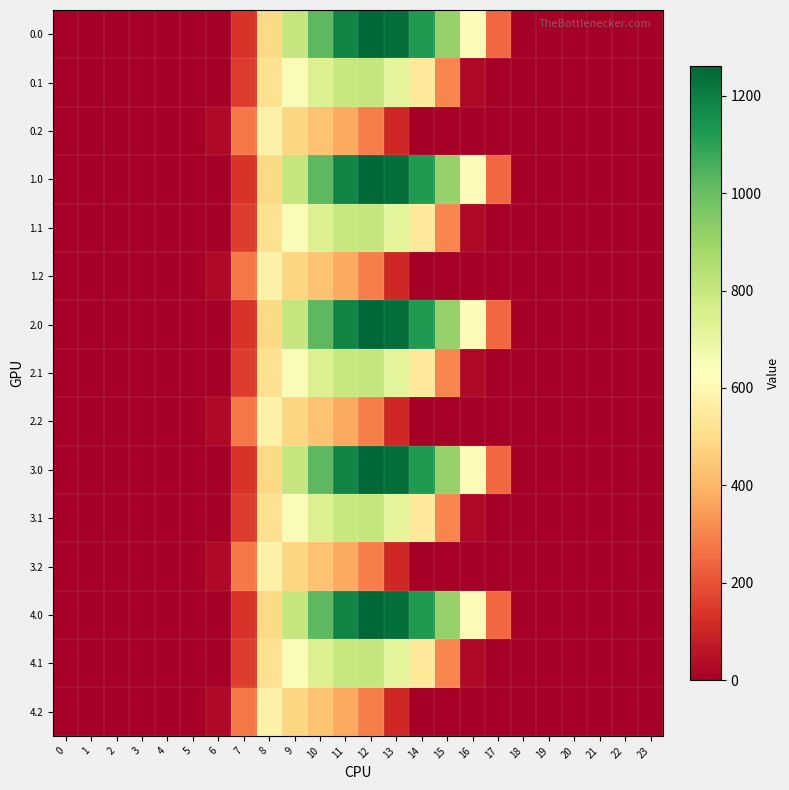

Reading right to left, transcribe all the data shown in this chart.

0.0: 23=0.0	22=0.0	21=0.0	20=0.0	19=0.0	18=0.0	17=243.5	16=613.0	15=911.8	14=1128.6	13=1237.4	12=1261.6	11=1185.2	10=1023.2	9=804.0	8=489.3	7=134.3	6=0.0	5=0.0	4=0.0	3=0.0	2=0.0	1=0.0	0=0.0
0.1: 23=0.0	22=0.0	21=0.0	20=0.0	19=0.0	18=0.0	17=0.0	16=26.8	15=301.4	14=544.1	13=715.3	12=806.9	11=800.2	10=742.1	9=646.9	8=514.8	7=153.2	6=0.0	5=0.0	4=0.0	3=0.0	2=0.0	1=0.0	0=0.0
0.2: 23=0.0	22=0.0	21=0.0	20=0.0	19=0.0	18=0.0	17=0.0	16=0.0	15=0.0	14=0.0	13=107.8	12=289.5	11=374.4	10=430.5	9=480.7	8=576.6	7=276.9	6=29.3	5=0.0	4=0.0	3=0.0	2=0.0	1=0.0	0=0.0
1.0: 23=0.0	22=0.0	21=0.0	20=0.0	19=0.0	18=0.0	17=243.5	16=613.0	15=911.8	14=1128.6	13=1237.4	12=1261.6	11=1185.2	10=1023.2	9=804.0	8=489.3	7=134.3	6=0.0	5=0.0	4=0.0	3=0.0	2=0.0	1=0.0	0=0.0
1.1: 23=0.0	22=0.0	21=0.0	20=0.0	19=0.0	18=0.0	17=0.0	16=26.8	15=301.4	14=544.1	13=715.3	12=806.9	11=800.2	10=742.1	9=646.9	8=514.8	7=153.2	6=0.0	5=0.0	4=0.0	3=0.0	2=0.0	1=0.0	0=0.0
1.2: 23=0.0	22=0.0	21=0.0	20=0.0	19=0.0	18=0.0	17=0.0	16=0.0	15=0.0	14=0.0	13=107.8	12=289.5	11=374.4	10=430.5	9=480.7	8=576.6	7=276.9	6=29.3	5=0.0	4=0.0	3=0.0	2=0.0	1=0.0	0=0.0
2.0: 23=0.0	22=0.0	21=0.0	20=0.0	19=0.0	18=0.0	17=243.5	16=613.0	15=911.8	14=1128.6	13=1237.4	12=1261.6	11=1185.2	10=1023.2	9=804.0	8=489.3	7=134.3	6=0.0	5=0.0	4=0.0	3=0.0	2=0.0	1=0.0	0=0.0
2.1: 23=0.0	22=0.0	21=0.0	20=0.0	19=0.0	18=0.0	17=0.0	16=26.8	15=301.4	14=544.1	13=715.3	12=806.9	11=800.2	10=742.1	9=646.9	8=514.8	7=153.2	6=0.0	5=0.0	4=0.0	3=0.0	2=0.0	1=0.0	0=0.0
2.2: 23=0.0	22=0.0	21=0.0	20=0.0	19=0.0	18=0.0	17=0.0	16=0.0	15=0.0	14=0.0	13=107.8	12=289.5	11=374.4	10=430.5	9=480.7	8=576.6	7=276.9	6=29.3	5=0.0	4=0.0	3=0.0	2=0.0	1=0.0	0=0.0
3.0: 23=0.0	22=0.0	21=0.0	20=0.0	19=0.0	18=0.0	17=243.5	16=613.0	15=911.8	14=1128.6	13=1237.4	12=1261.6	11=1185.2	10=1023.2	9=804.0	8=489.3	7=134.3	6=0.0	5=0.0	4=0.0	3=0.0	2=0.0	1=0.0	0=0.0
3.1: 23=0.0	22=0.0	21=0.0	20=0.0	19=0.0	18=0.0	17=0.0	16=26.8	15=301.4	14=544.1	13=715.3	12=806.9	11=800.2	10=742.1	9=646.9	8=514.8	7=153.2	6=0.0	5=0.0	4=0.0	3=0.0	2=0.0	1=0.0	0=0.0
3.2: 23=0.0	22=0.0	21=0.0	20=0.0	19=0.0	18=0.0	17=0.0	16=0.0	15=0.0	14=0.0	13=107.8	12=289.5	11=374.4	10=430.5	9=480.7	8=576.6	7=276.9	6=29.3	5=0.0	4=0.0	3=0.0	2=0.0	1=0.0	0=0.0
4.0: 23=0.0	22=0.0	21=0.0	20=0.0	19=0.0	18=0.0	17=243.5	16=613.0	15=911.8	14=1128.6	13=1237.4	12=1261.6	11=1185.2	10=1023.2	9=804.0	8=489.3	7=134.3	6=0.0	5=0.0	4=0.0	3=0.0	2=0.0	1=0.0	0=0.0
4.1: 23=0.0	22=0.0	21=0.0	20=0.0	19=0.0	18=0.0	17=0.0	16=26.8	15=301.4	14=544.1	13=715.3	12=806.9	11=800.2	10=742.1	9=646.9	8=514.8	7=153.2	6=0.0	5=0.0	4=0.0	3=0.0	2=0.0	1=0.0	0=0.0
4.2: 23=0.0	22=0.0	21=0.0	20=0.0	19=0.0	18=0.0	17=0.0	16=0.0	15=0.0	14=0.0	13=107.8	12=289.5	11=374.4	10=430.5	9=480.7	8=576.6	7=276.9	6=29.3	5=0.0	4=0.0	3=0.0	2=0.0	1=0.0	0=0.0